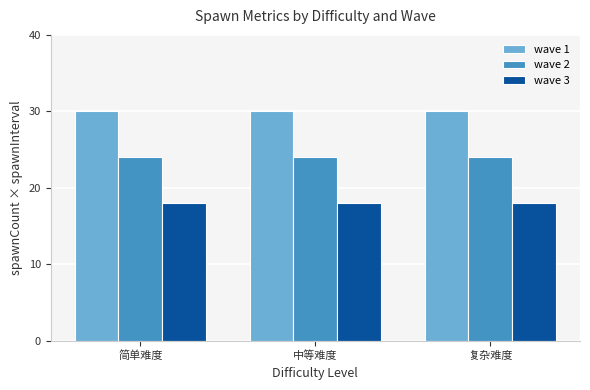

Is the value of wave 2 at 中等难度 greater than the value of wave 1 at 简单难度?

No